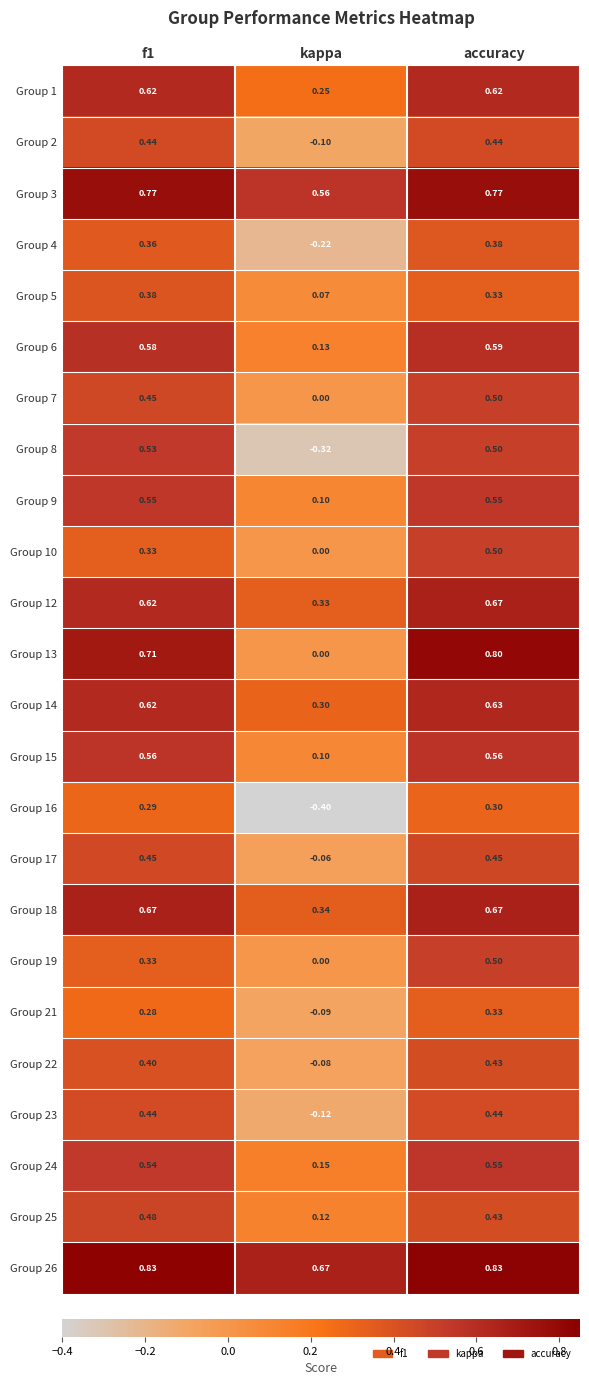

Where is Group 12 nearest to the value 0?

kappa